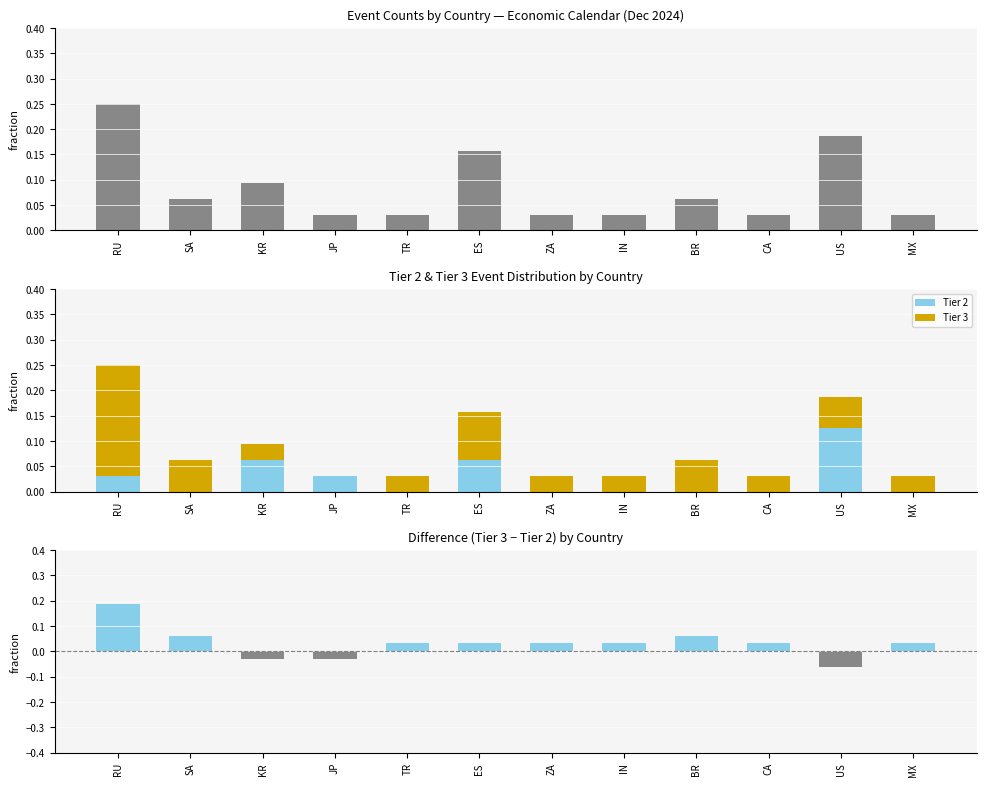

What is the total value across all series at MX?

0.1